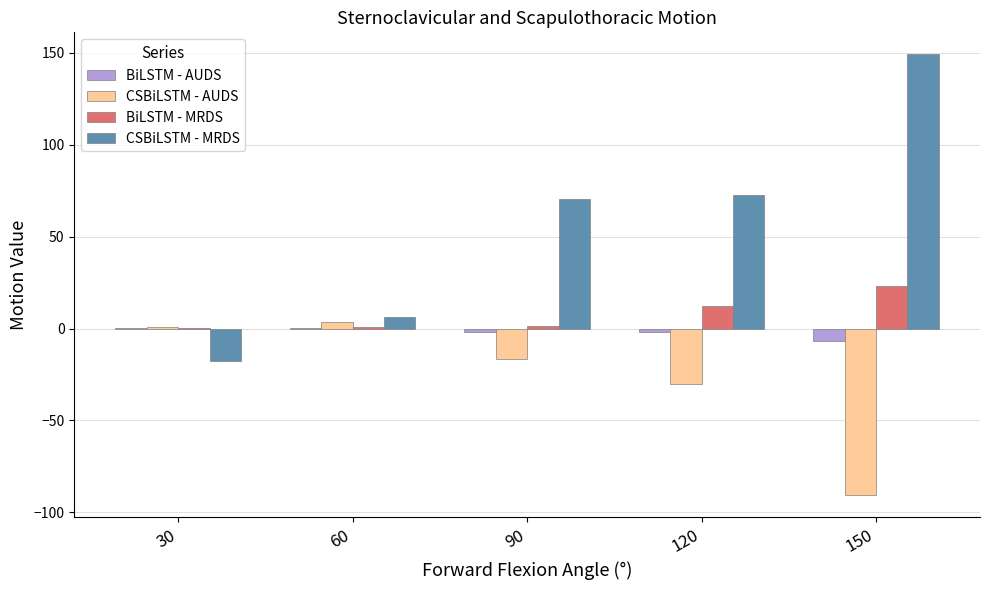

Which category has the highest value in the BiLSTM - MRDS series?

150